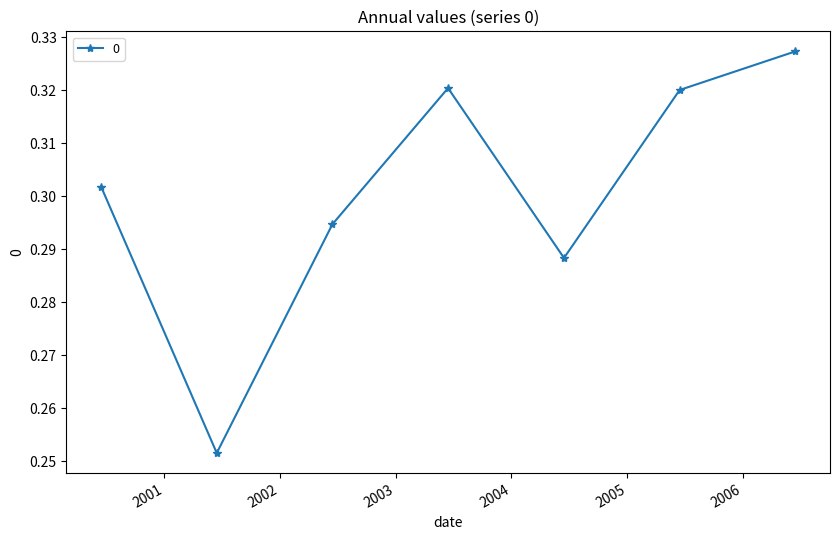

What is the sum of all values?

2.1